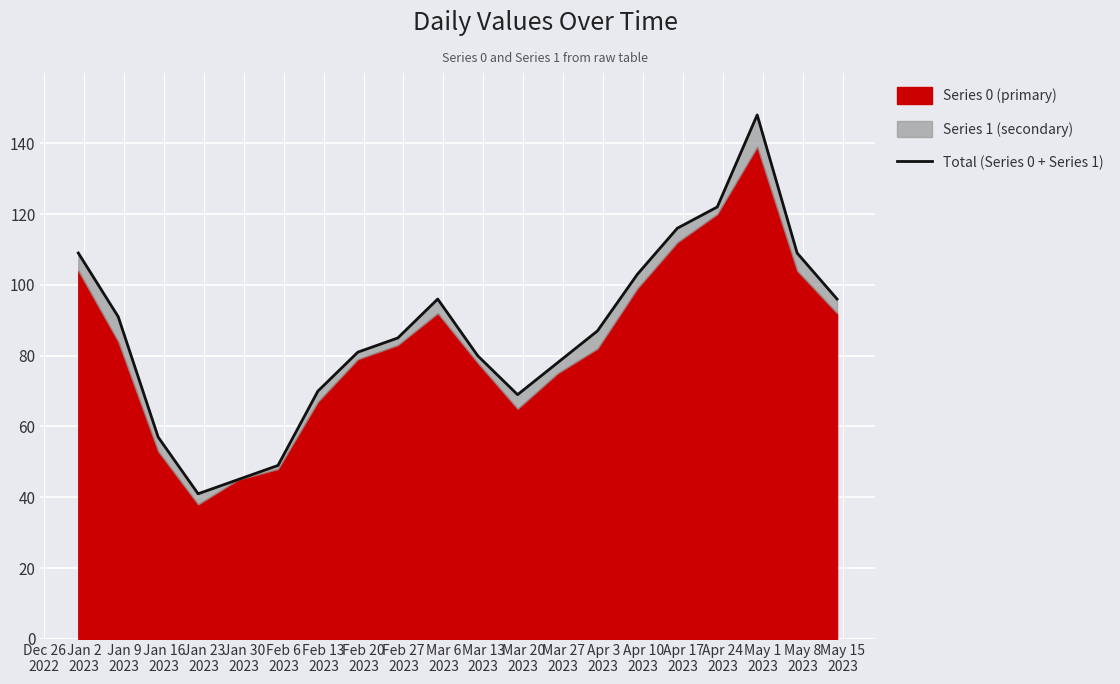

Reading left to right, transcribe all the data shown in this chart.

109	91	57	41	45	49	70	81	85	96	80	69	78	87	103	116	122	148	109	96